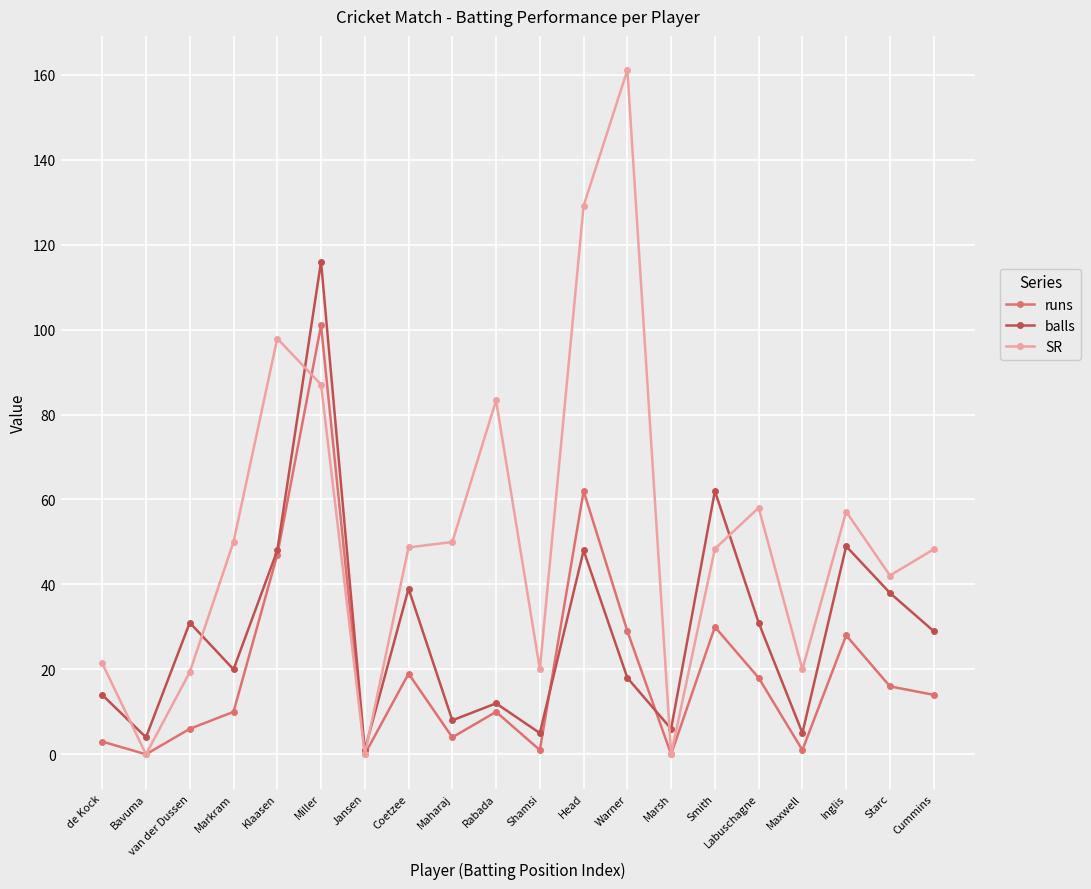

Which label corresponds to the largest value in the chart?

Warner